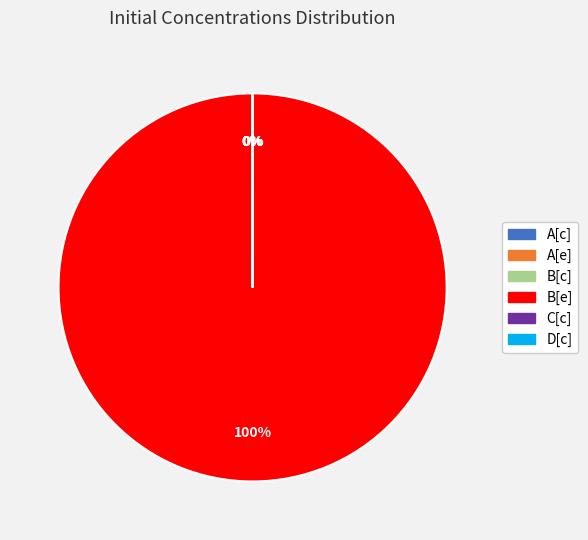

To the nearest percent, what is the average slice percentage?

17%